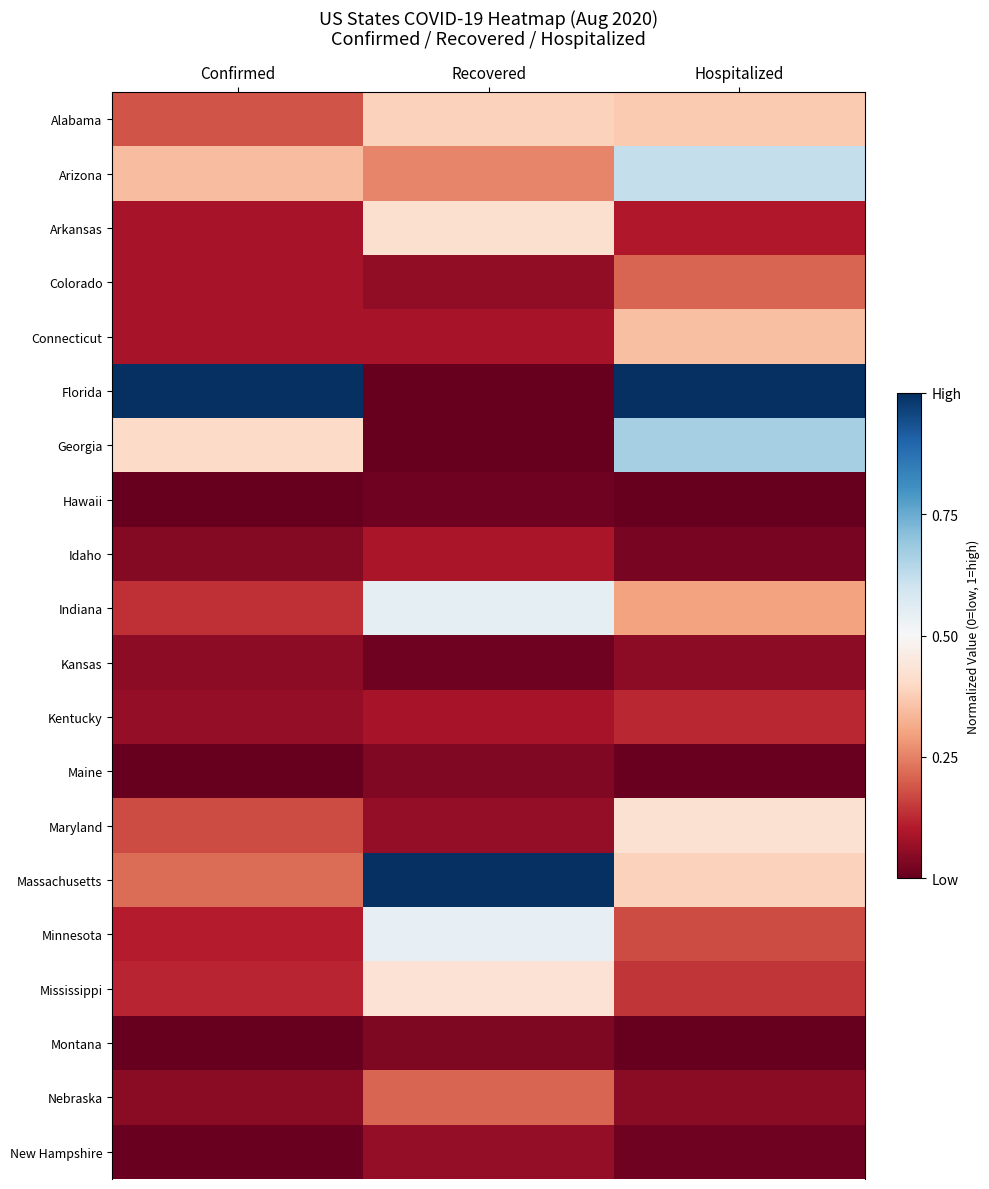

Reading right to left, extract all data points from this chart.

Alabama: Hospitalized=0.4	Recovered=0.4	Confirmed=0.2
Arizona: Hospitalized=0.6	Recovered=0.3	Confirmed=0.3
Arkansas: Hospitalized=0.1	Recovered=0.4	Confirmed=0.1
Colorado: Hospitalized=0.2	Recovered=0.1	Confirmed=0.1
Connecticut: Hospitalized=0.3	Recovered=0.1	Confirmed=0.1
Florida: Hospitalized=1.0	Recovered=0.0	Confirmed=1.0
Georgia: Hospitalized=0.7	Recovered=0.0	Confirmed=0.4
Hawaii: Hospitalized=0.0	Recovered=0.0	Confirmed=0.0
Idaho: Hospitalized=0.0	Recovered=0.1	Confirmed=0.0
Indiana: Hospitalized=0.3	Recovered=0.5	Confirmed=0.1
Kansas: Hospitalized=0.1	Recovered=0.0	Confirmed=0.1
Kentucky: Hospitalized=0.1	Recovered=0.1	Confirmed=0.1
Maine: Hospitalized=0.0	Recovered=0.0	Confirmed=0.0
Maryland: Hospitalized=0.4	Recovered=0.1	Confirmed=0.2
Massachusetts: Hospitalized=0.4	Recovered=1.0	Confirmed=0.2
Minnesota: Hospitalized=0.2	Recovered=0.5	Confirmed=0.1
Mississippi: Hospitalized=0.1	Recovered=0.4	Confirmed=0.1
Montana: Hospitalized=0.0	Recovered=0.0	Confirmed=0.0
Nebraska: Hospitalized=0.0	Recovered=0.2	Confirmed=0.0
New Hampshire: Hospitalized=0.0	Recovered=0.1	Confirmed=0.0